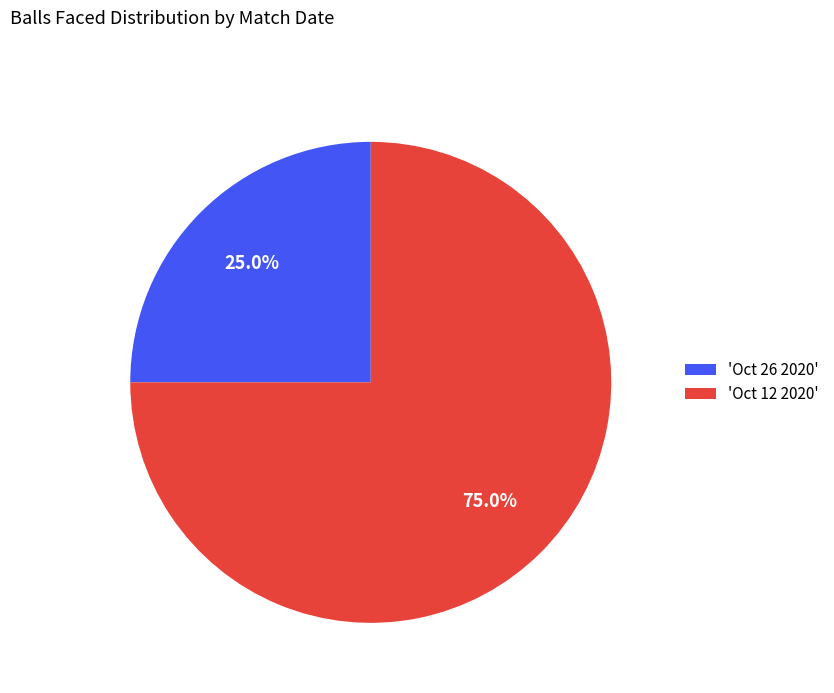

Does any single category account for the majority?

Yes